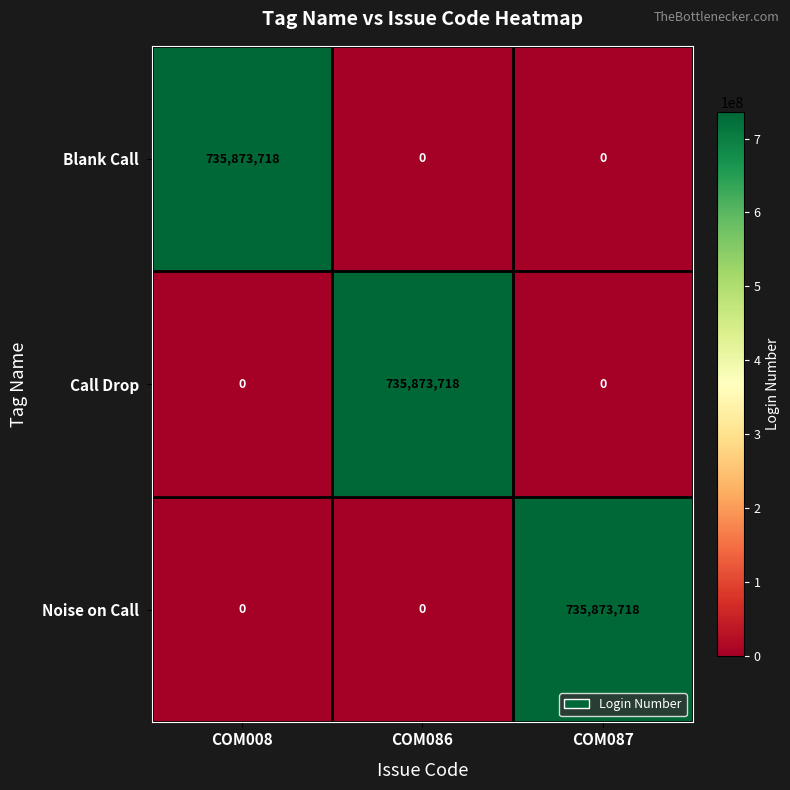

What is the spread (max minus min) of values at COM008?

735873718